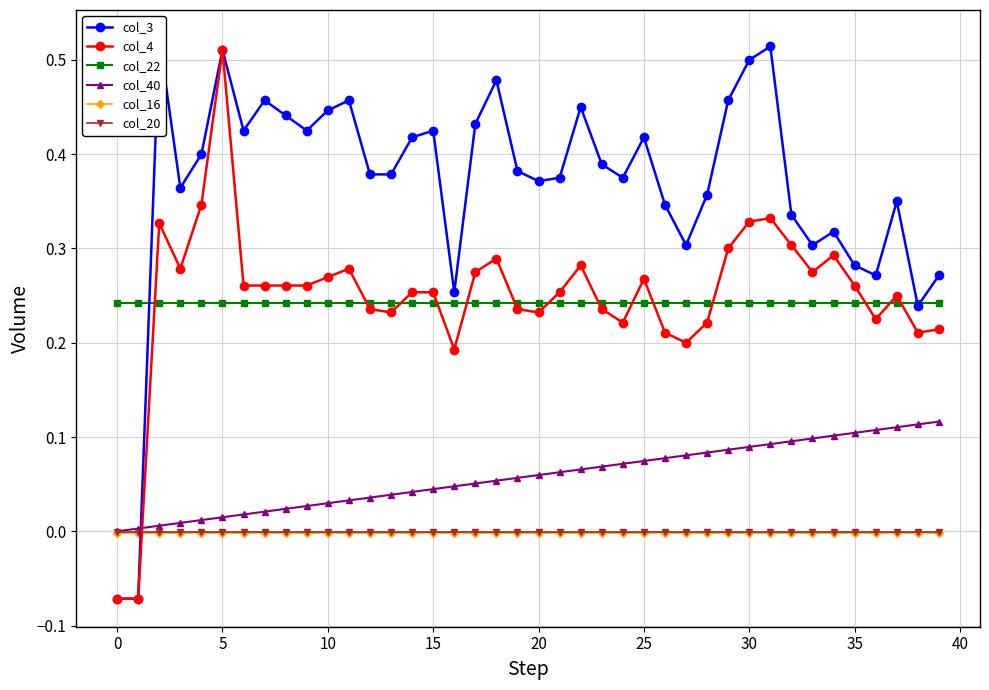

Is this an area chart (filled region under the line)?

No